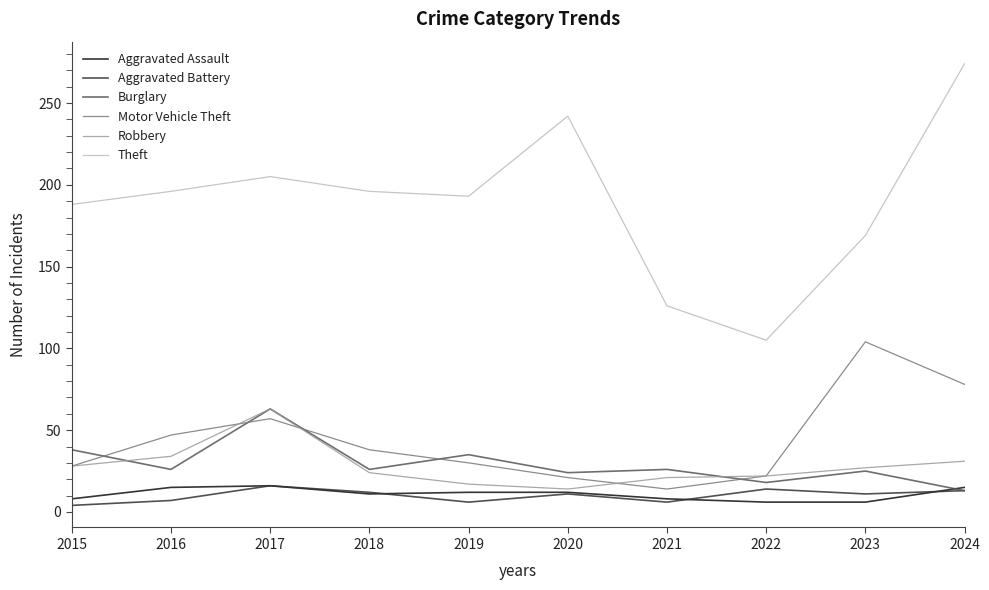

What is the minimum value for Theft?

105